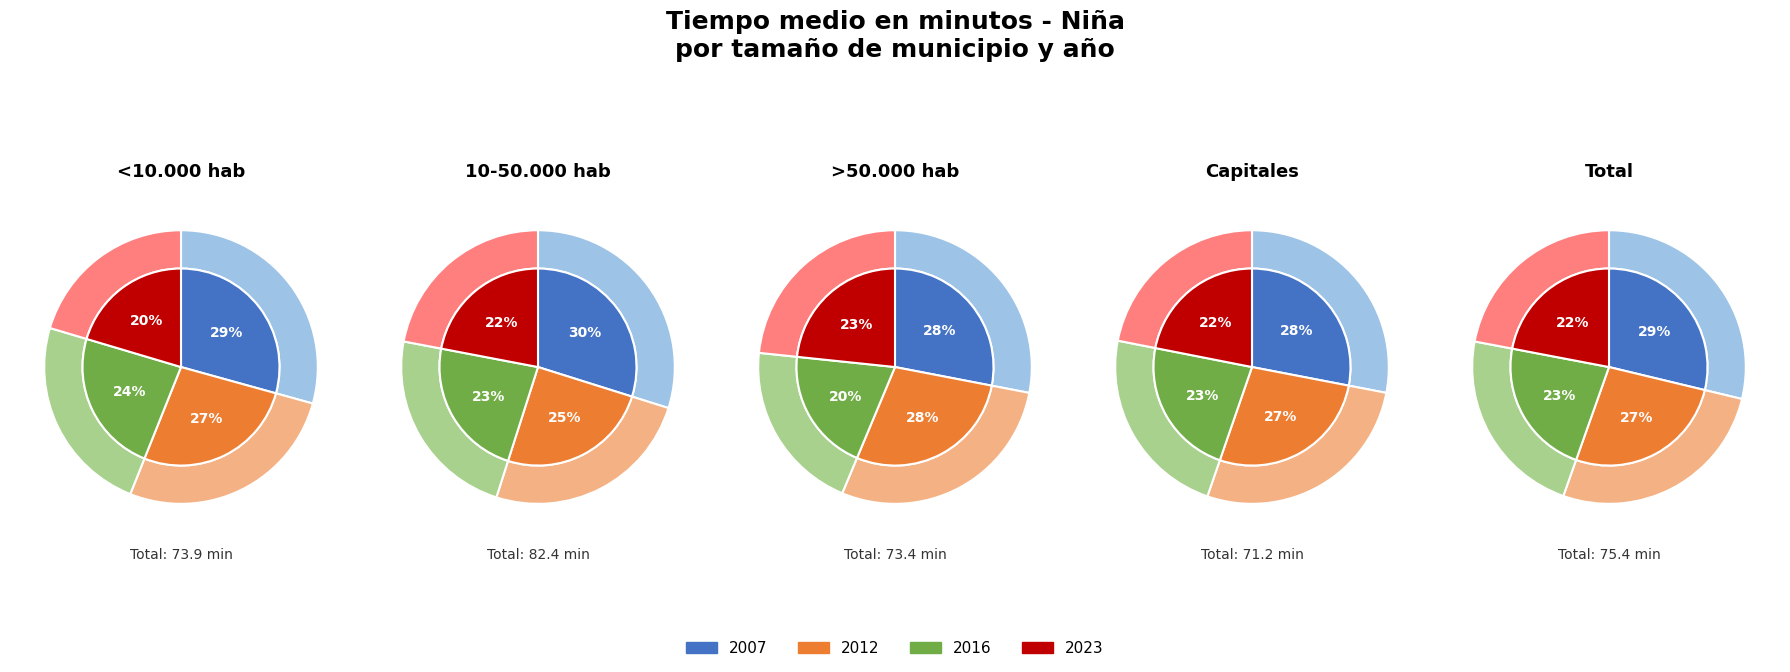

To the nearest percent, what is the difference between the Capitales and <10.000 hab slice percentages?

7%